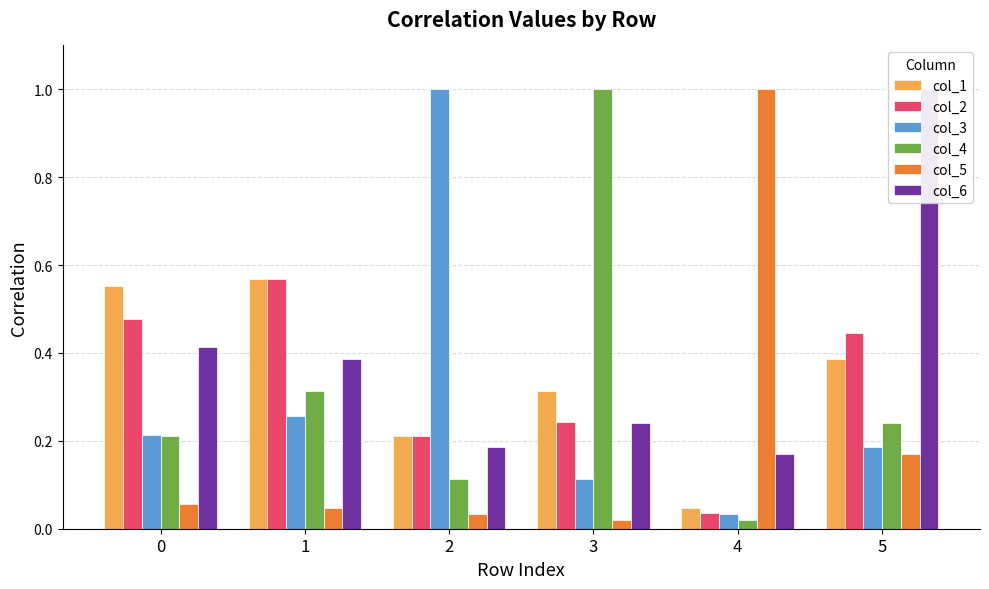

Which series has the largest range (max minus min)?

col_5